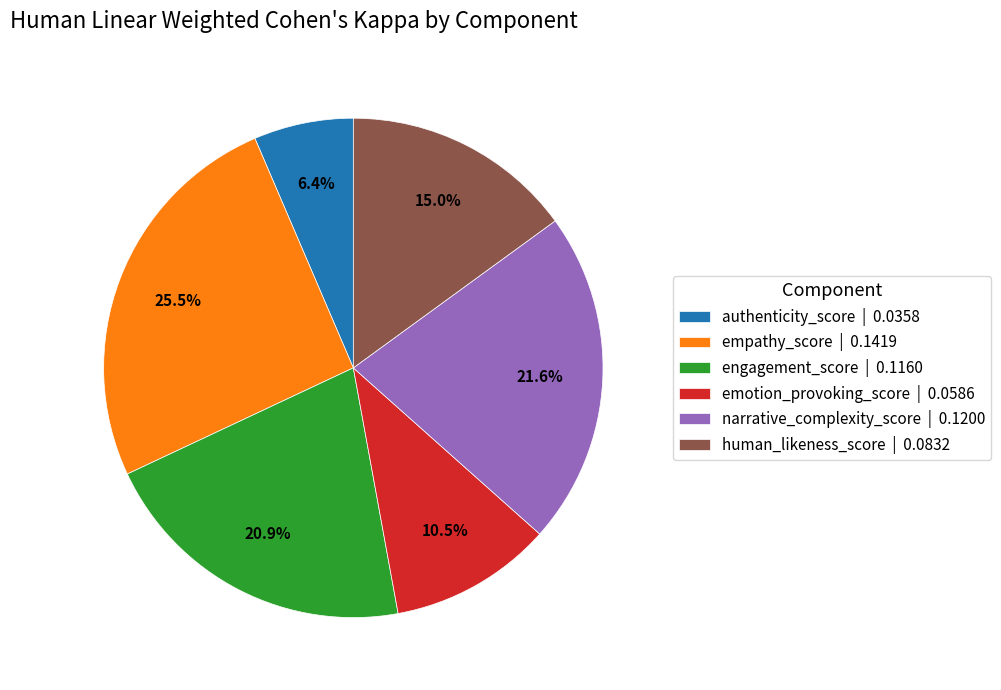

Is it true that engagement_score is 36% of the pie?

False